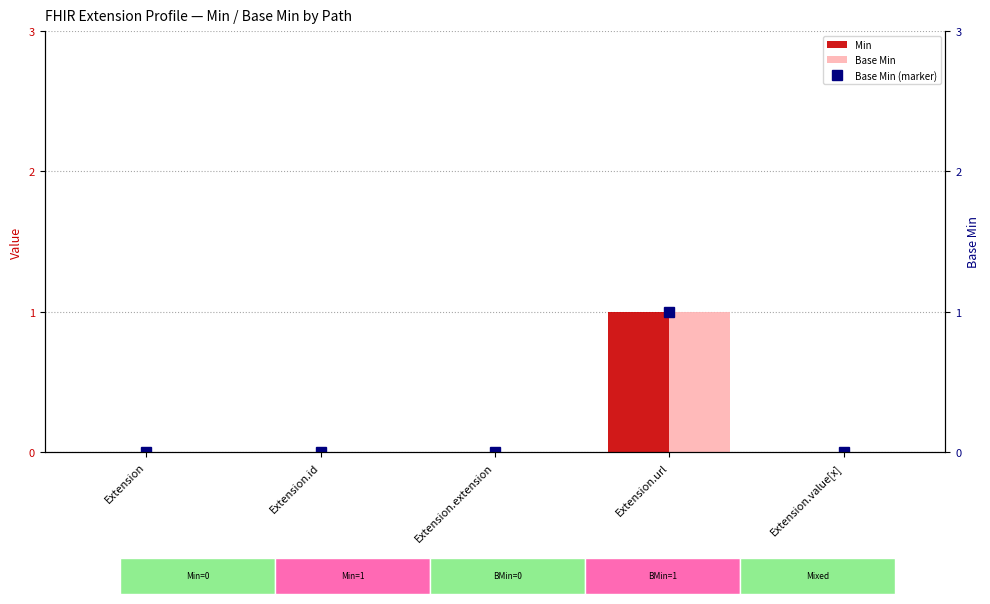

Rank the series by their maximum value, from lowest to highest.

Min, Base Min